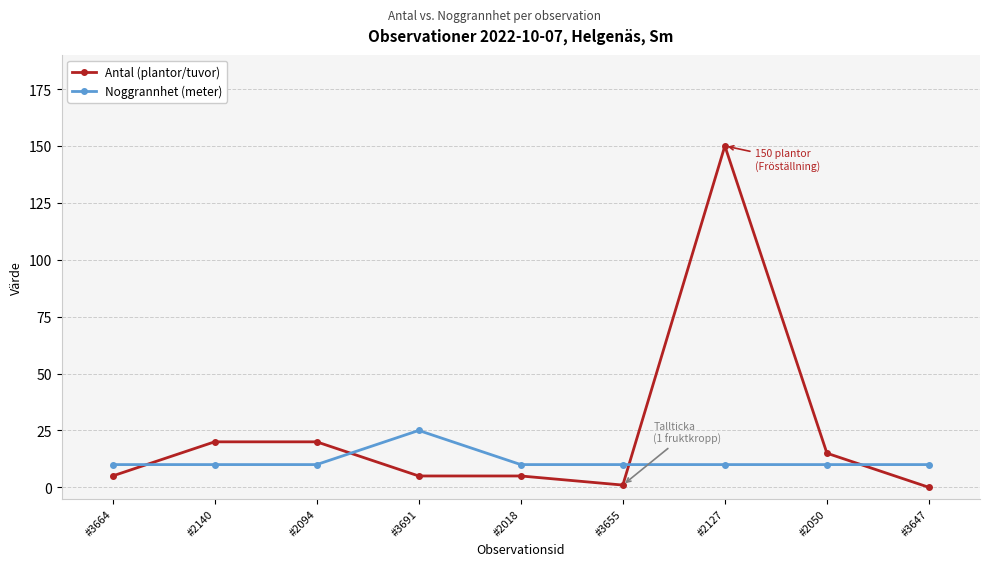

Rank the series by their average value, from lowest to highest.

Noggrannhet (meter), Antal (plantor/tuvor)